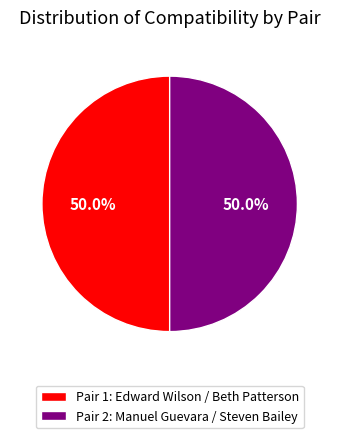

What is the ratio of the value at Pair 2: Manuel Guevara / Steven Bailey to the value at Pair 1: Edward Wilson / Beth Patterson?

1.0